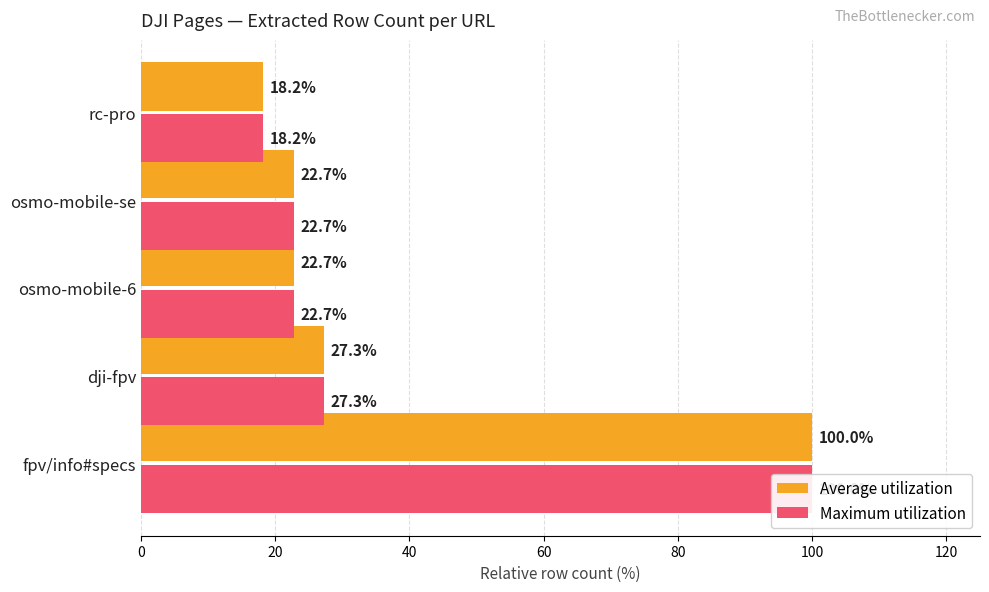

What is the highest value of the Maximum utilization series?

100.0